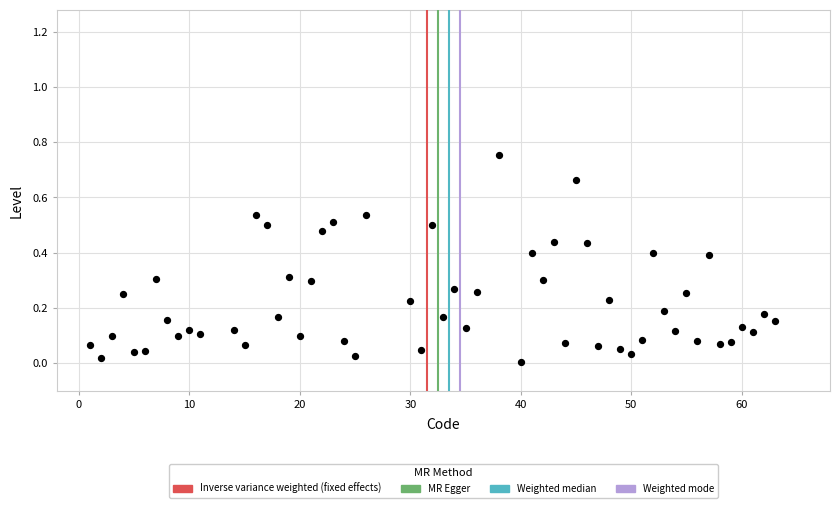

What is the range of X values (max minus min)?

62.0